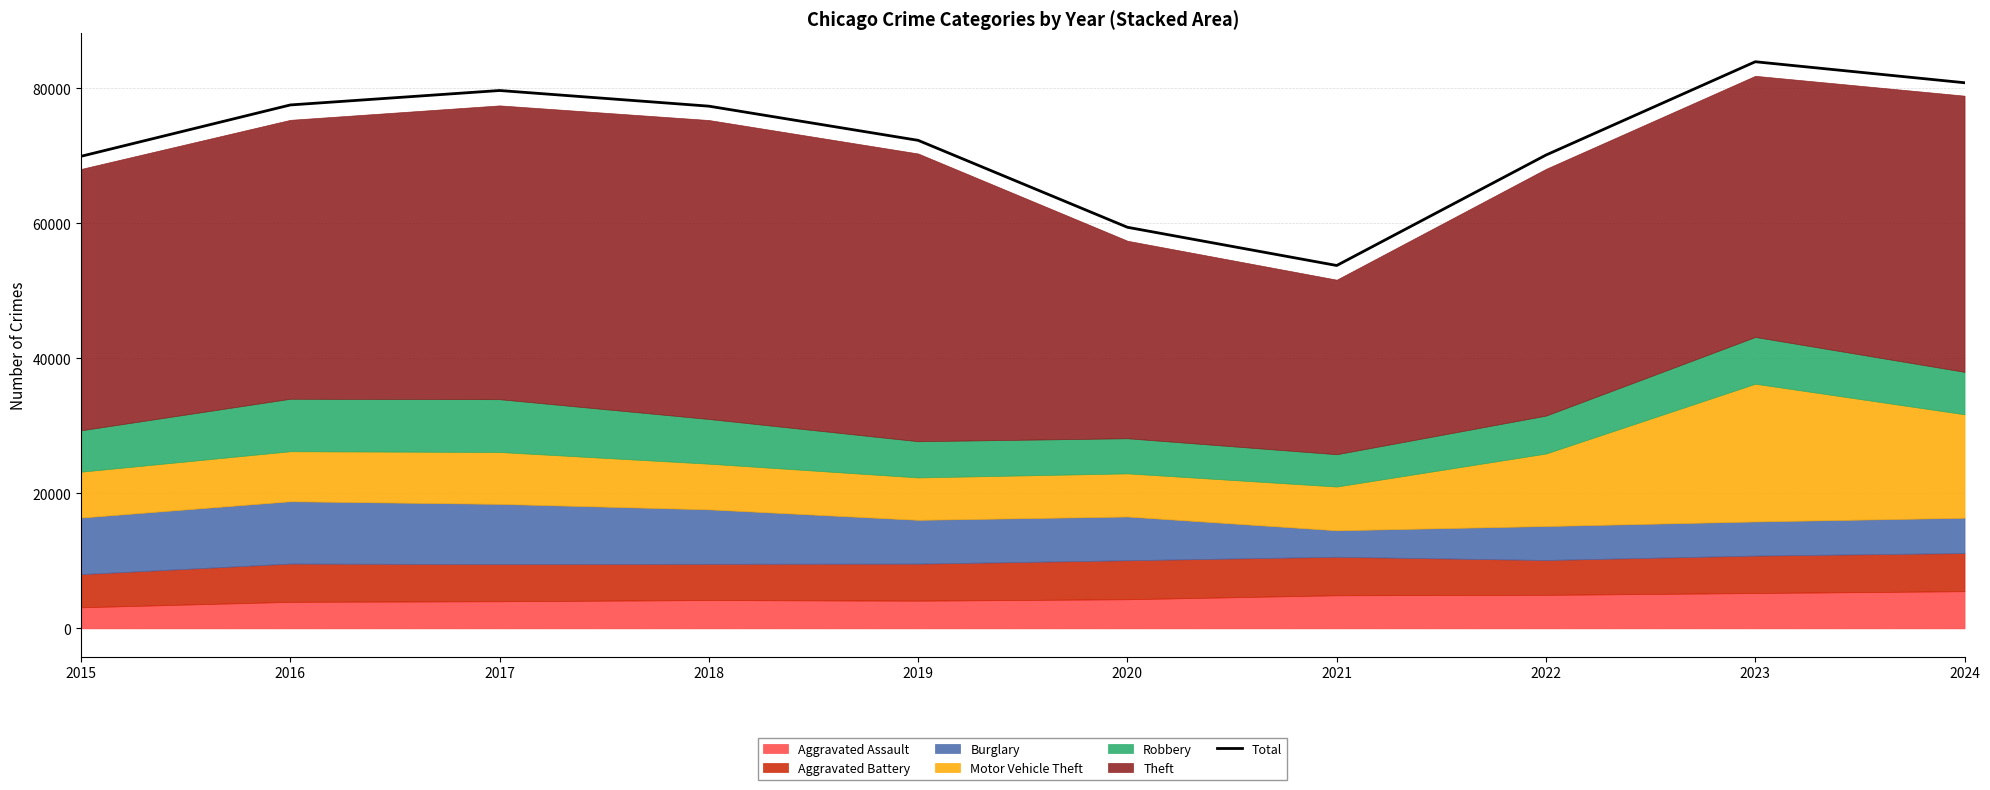

How many points are higher than both their immediate neighbors (excluding endpoints)?

2